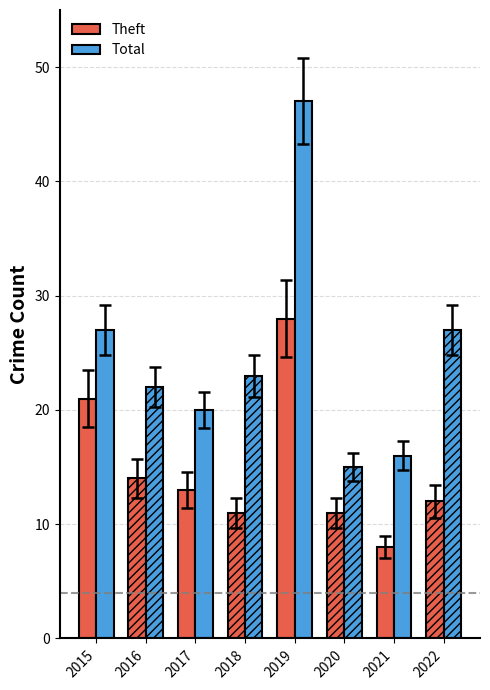

What is the greatest value displayed?

47